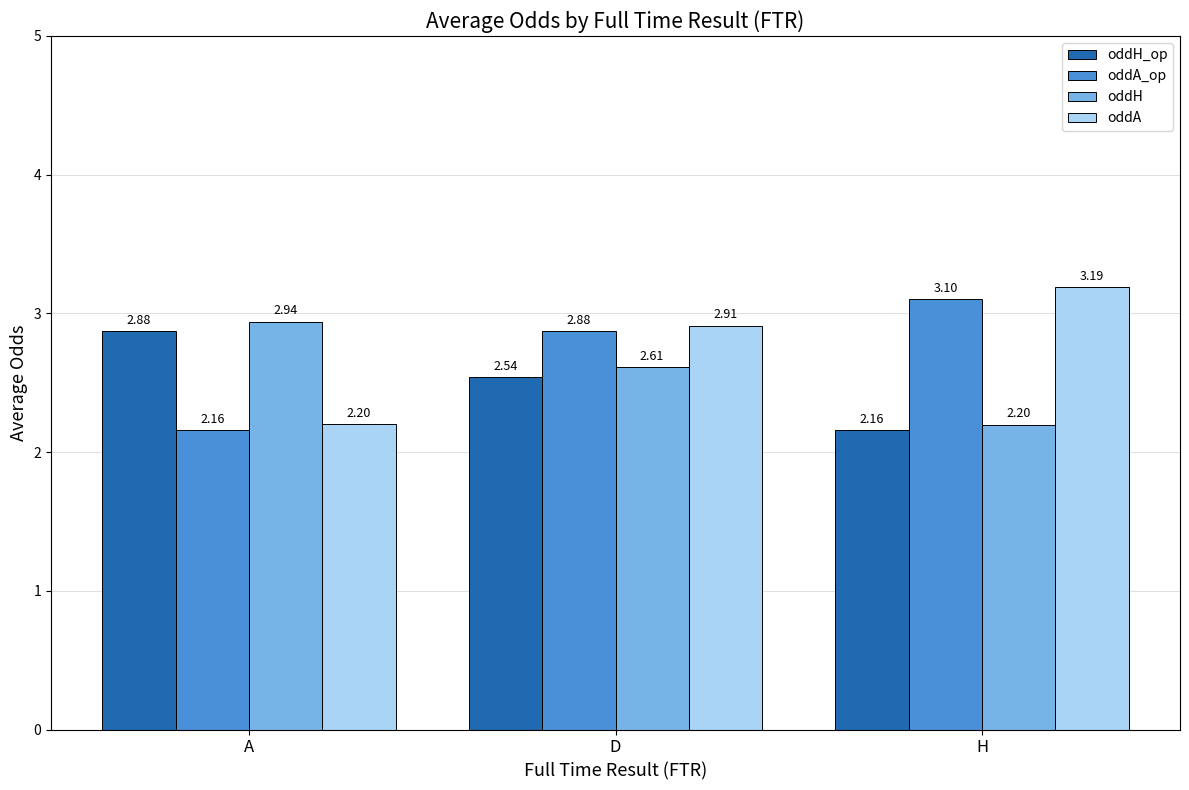

Rank the series at D from highest to lowest value.

oddA, oddA_op, oddH, oddH_op